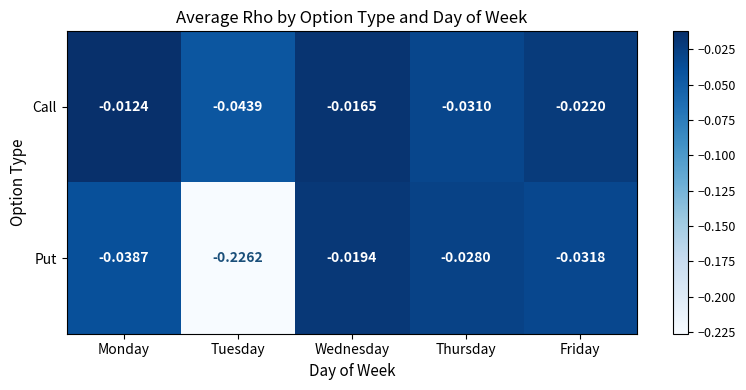

At which category is the sum across all series the highest?

Wednesday